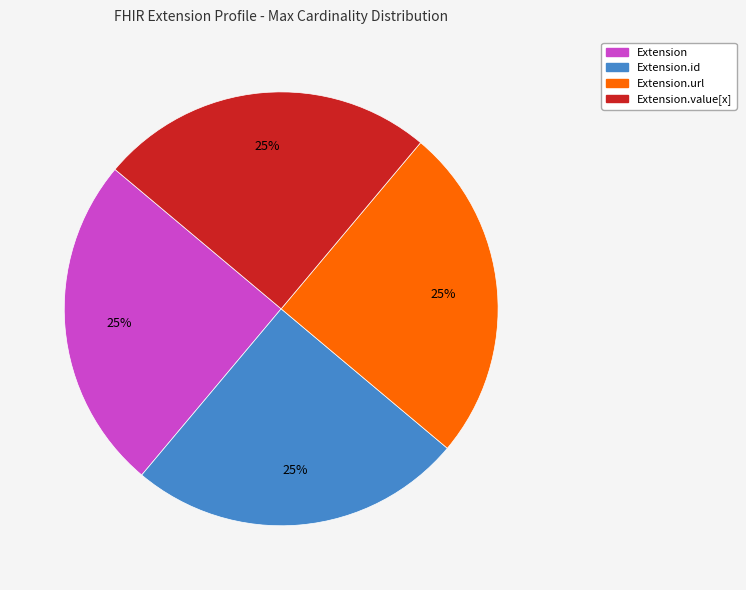

Is there a majority slice in this chart?

No